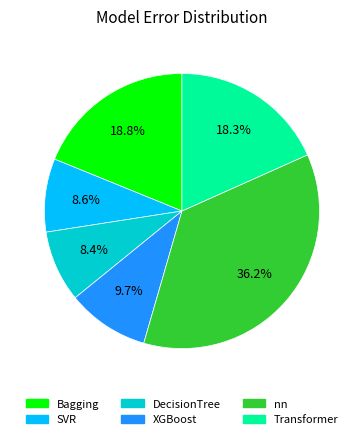

Is it true that SVR is 1% of the pie?

False